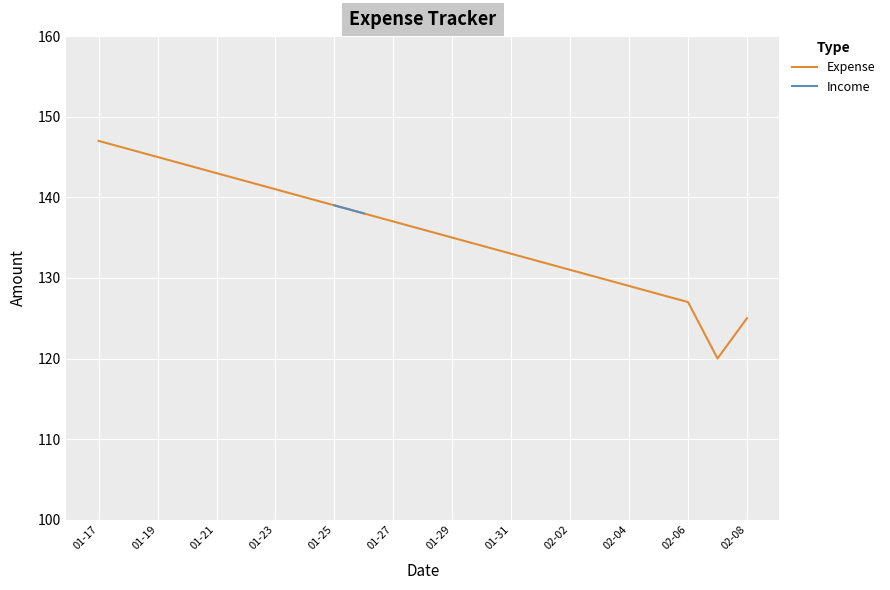

Approximately how many times larger is the value at 2024-01-28 compared to 2024-01-24?

1.0